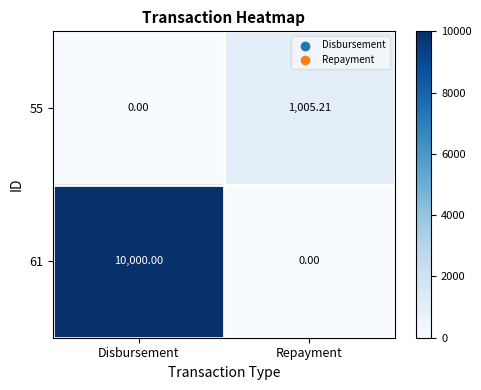

At which label does 55 first exceed 1005?

Repayment